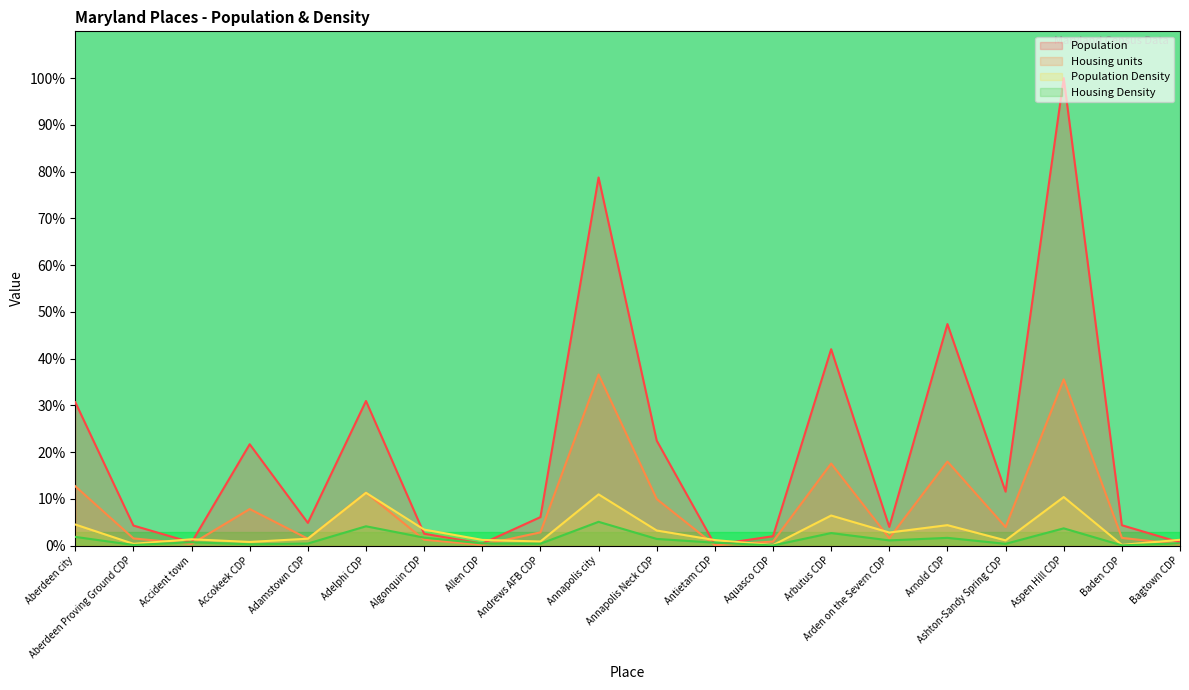

The value of Housing units at Algonquin CDP is 2.2. True or false?

False